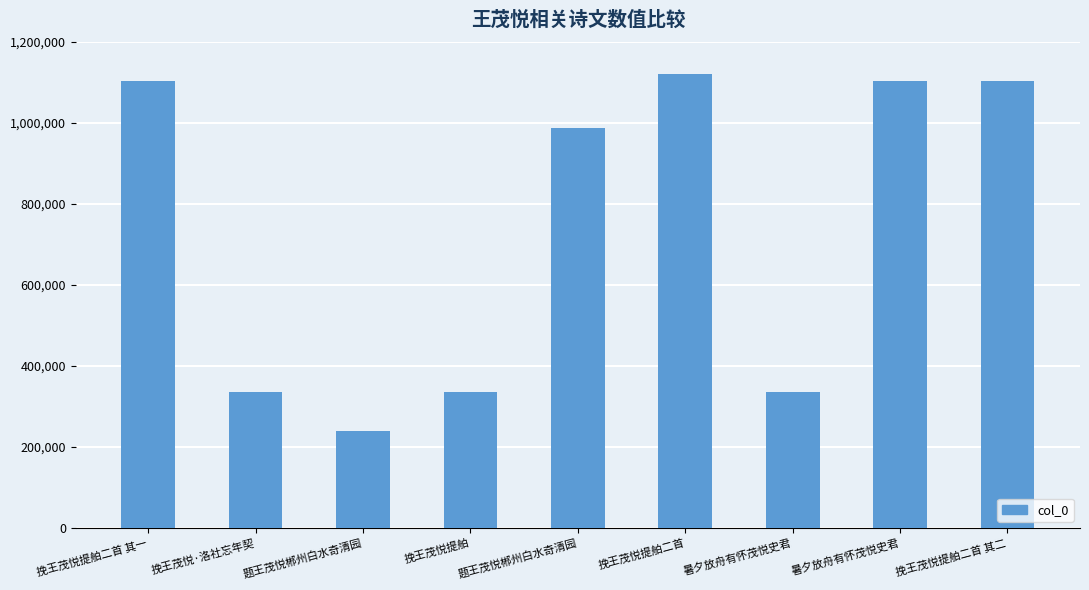

Reading left to right, list all the values displayed in this chart.

挽王茂悦提舶二首 其一=1103042	挽王茂悦·洛社忘年契=336392	题王茂悦郴州白水奇清园=238622	挽王茂悦提舶=336248	题王茂悦郴州白水奇清园=987391	挽王茂悦提舶二首=1120552	暑夕放舟有怀茂悦史君=336389	暑夕放舟有怀茂悦史君=1103006	挽王茂悦提舶二首 其二=1103043